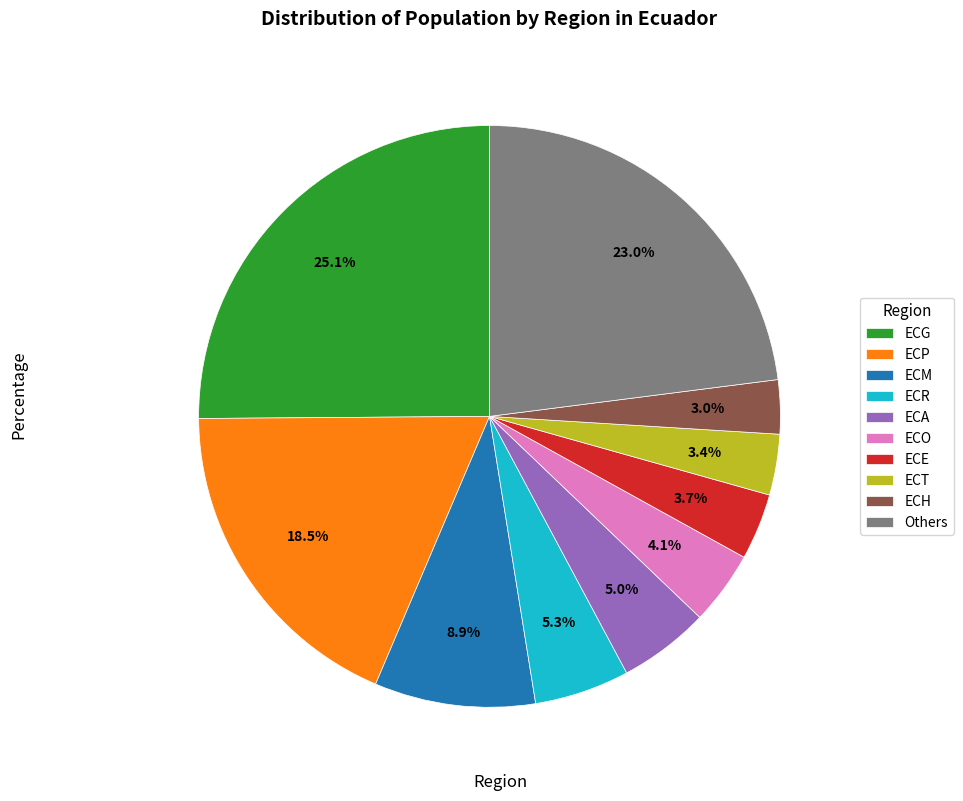

Is the sum of ECH and ECA greater than half?

No